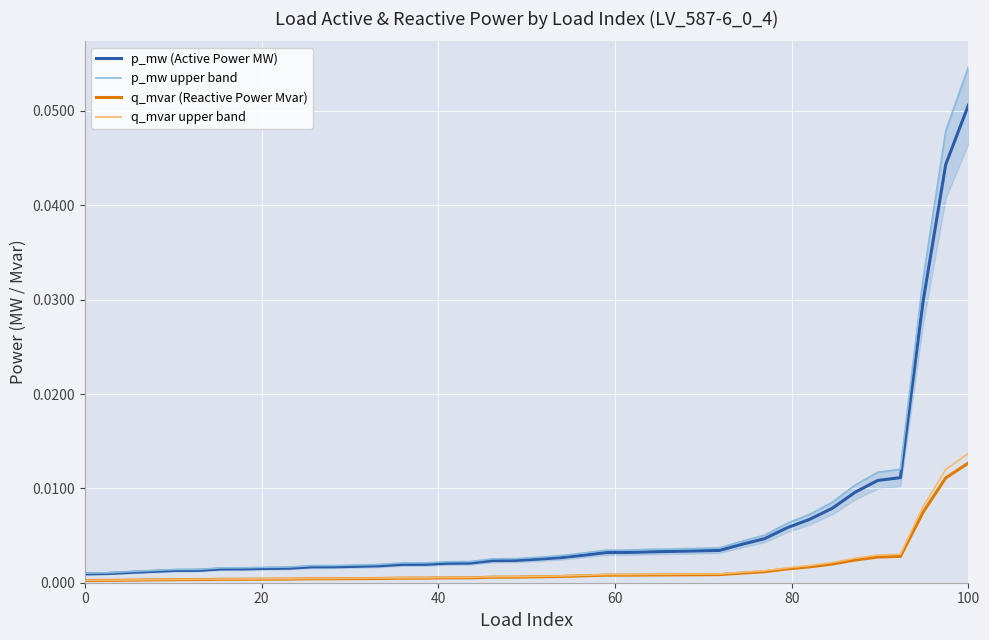

True or false: p_mw (Active Power MW) has more than 1 points higher than both neighbors.

False